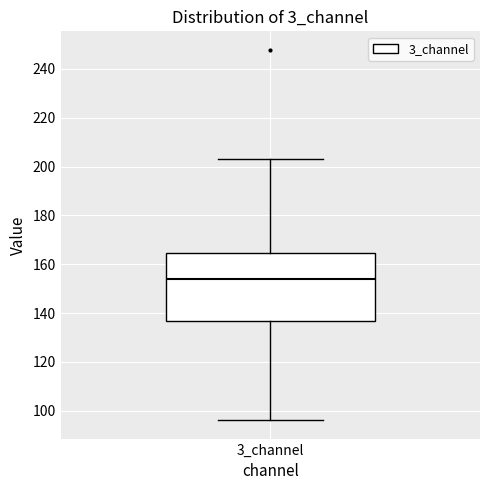

Where is the upper edge of the box for 3_channel on the y-axis? The values are not printed on the chart, so give them approximately, as read against the axis.

164